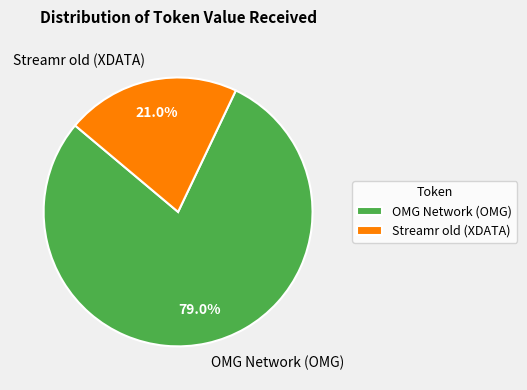

To the nearest percent, what is the average slice percentage?

50%